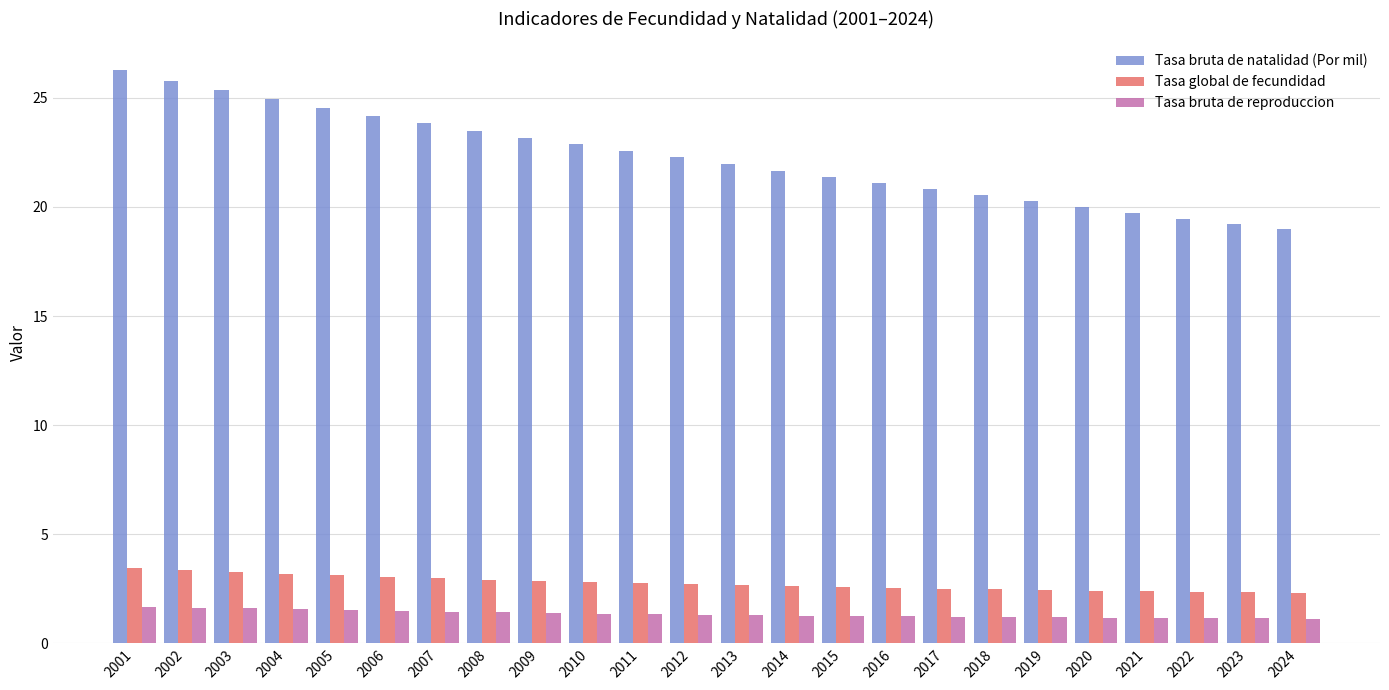

What is the lowest value of the Tasa global de fecundidad series?

2.3